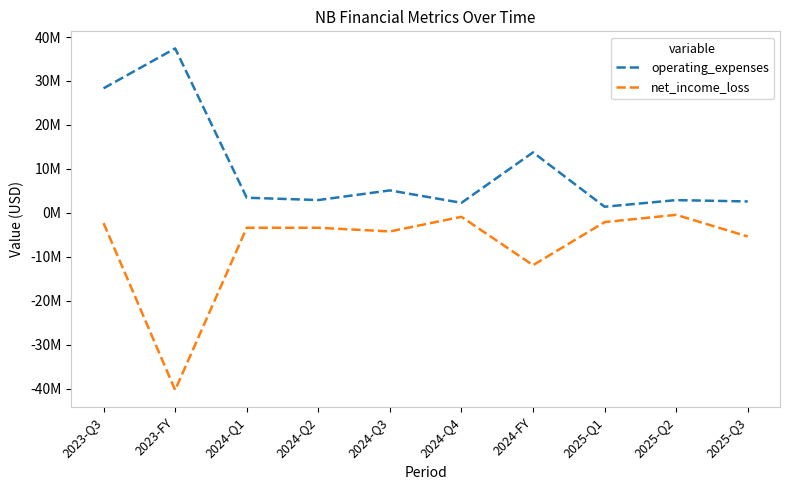

What is the total value across all series at 2025-Q3?

-2776000